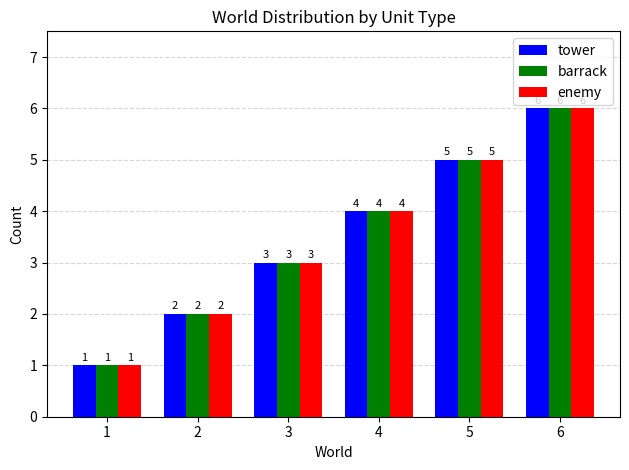

What is the value of the tower bar at the 5th from the left?

5